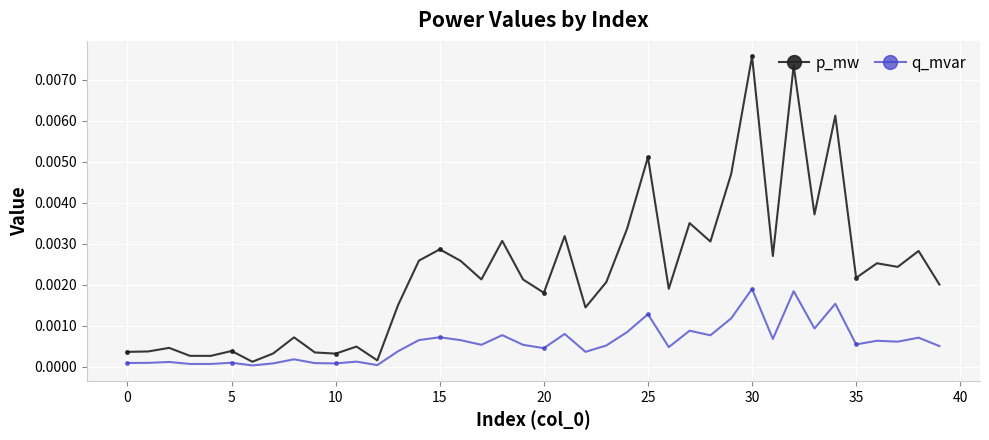

At how many categories does at least one series exceed 0?

40